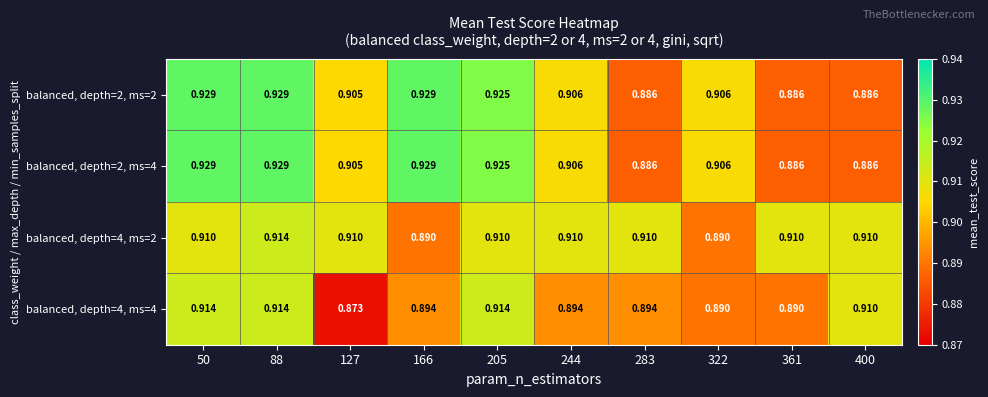

At how many categories does at least one series exceed 0?

10